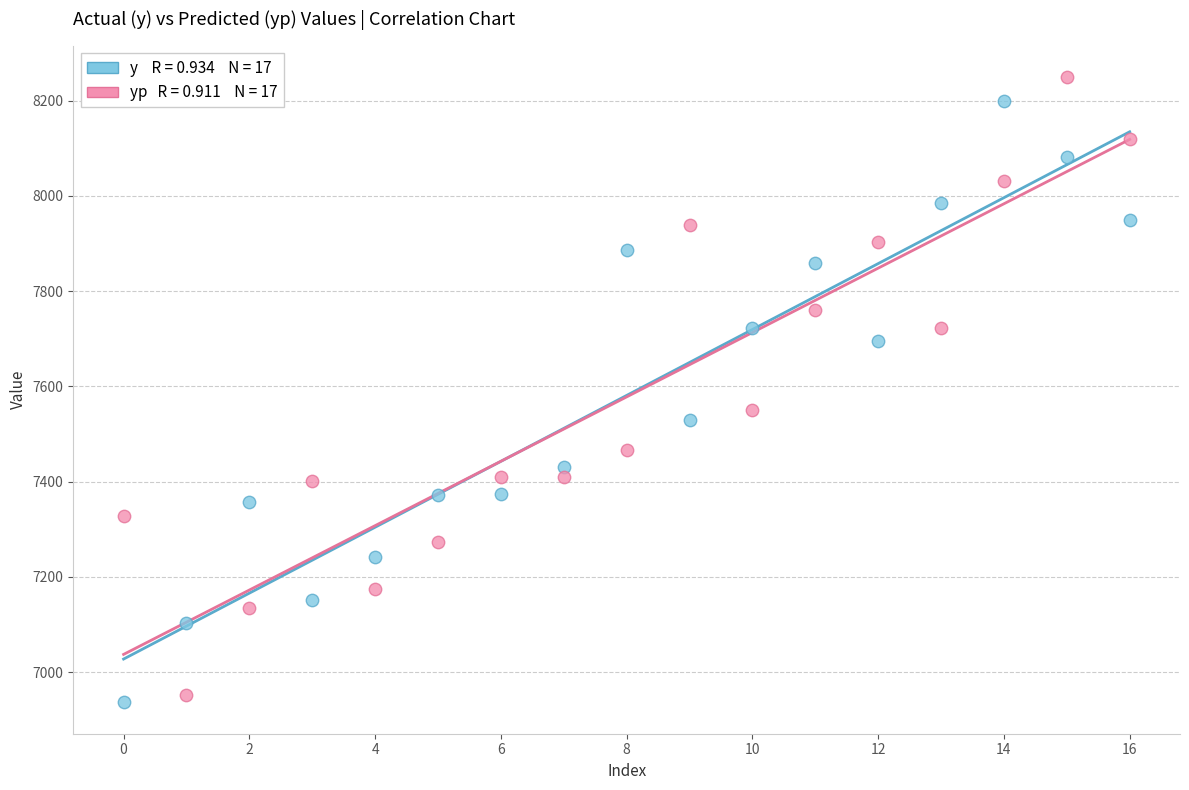

Across all series, what Y value is closest to 7592?

7550.6